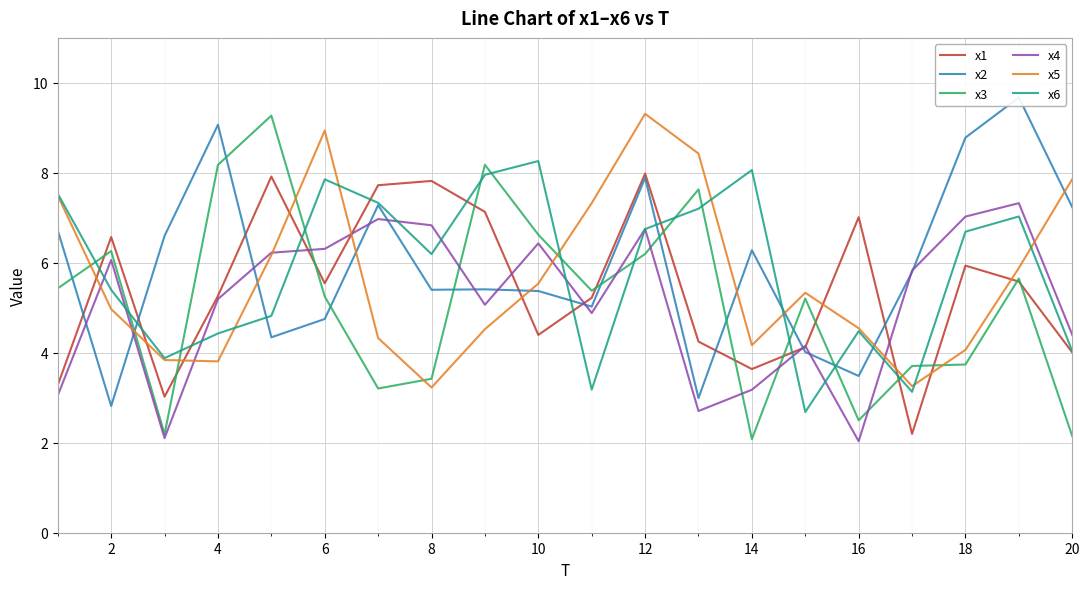

True or false: x2 has more than 0 points higher than both neighbors.

True